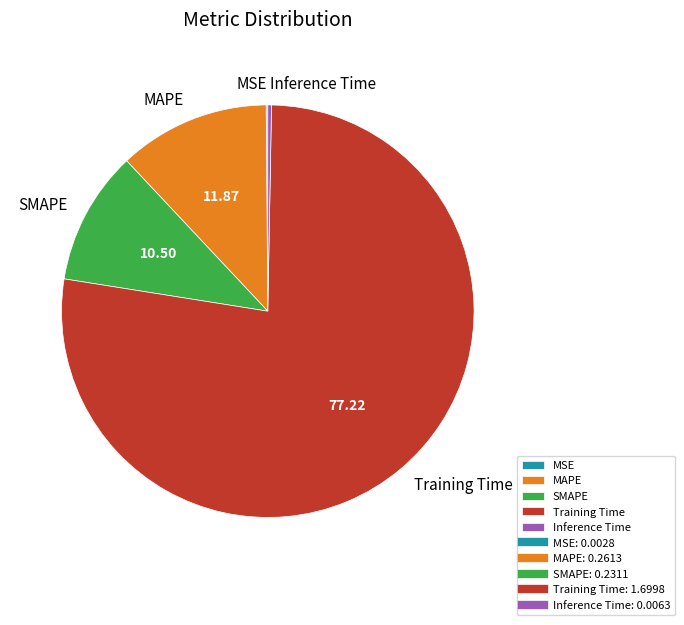

Which slice is the largest?

Training Time